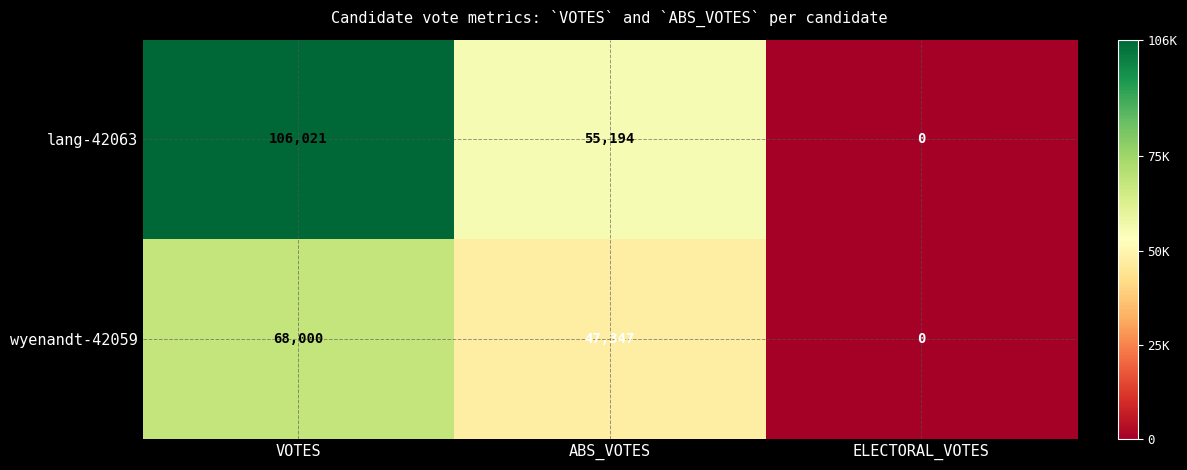

How many data points in wyenandt-42059 are less than 47347?

1